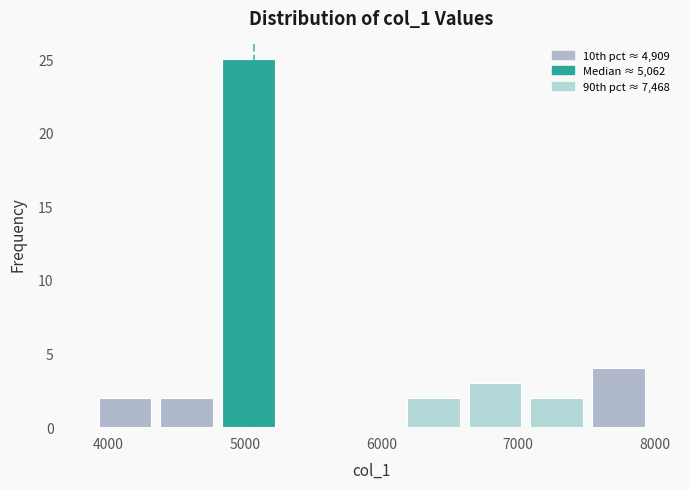

Which range on the x-axis has the tallest bar?

4800 to 5200